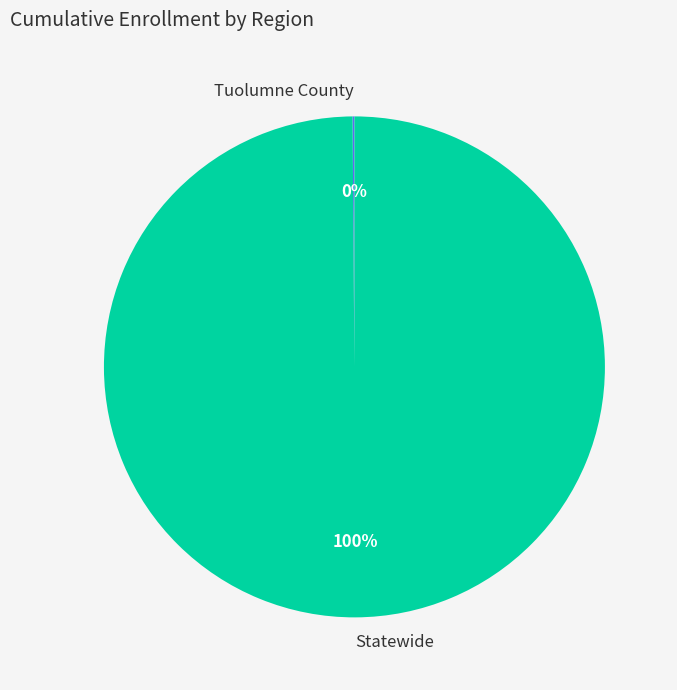

To the nearest percent, what is the average slice percentage?

50%